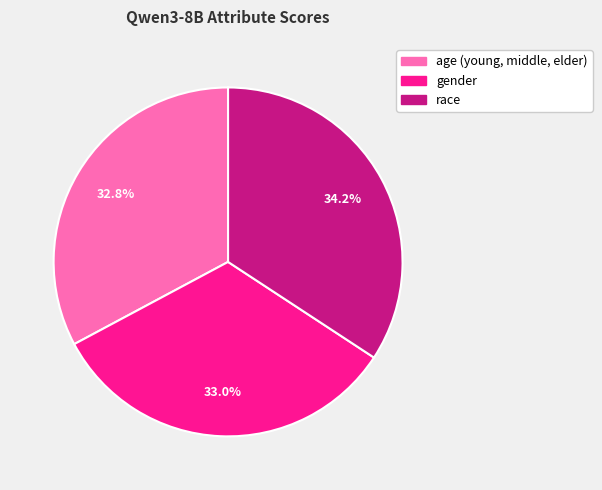

The race slice represents 34% of the pie. True or false?

True